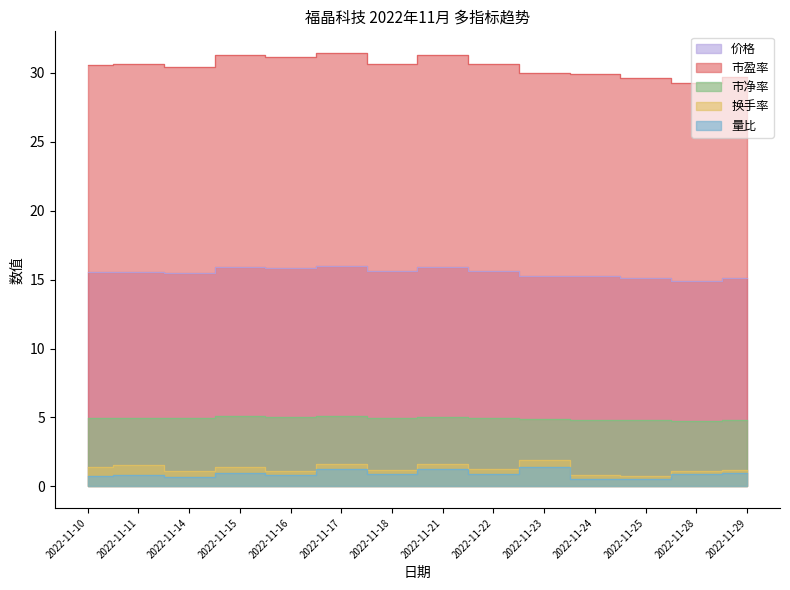

List the series in order of their peak value, highest first.

市盈率, 价格, 市净率, 换手率, 量比